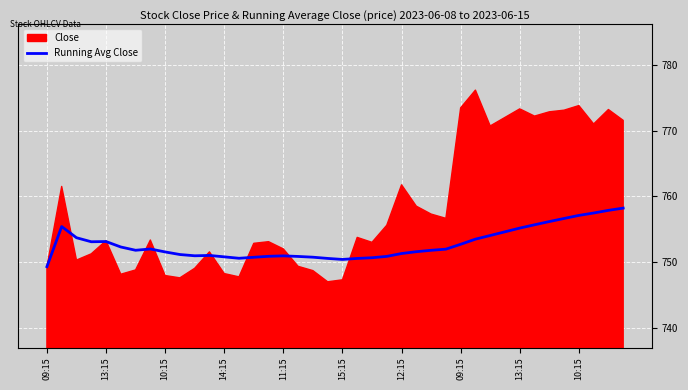

What is the sum of the values at 13 and 15:15?

1502.9